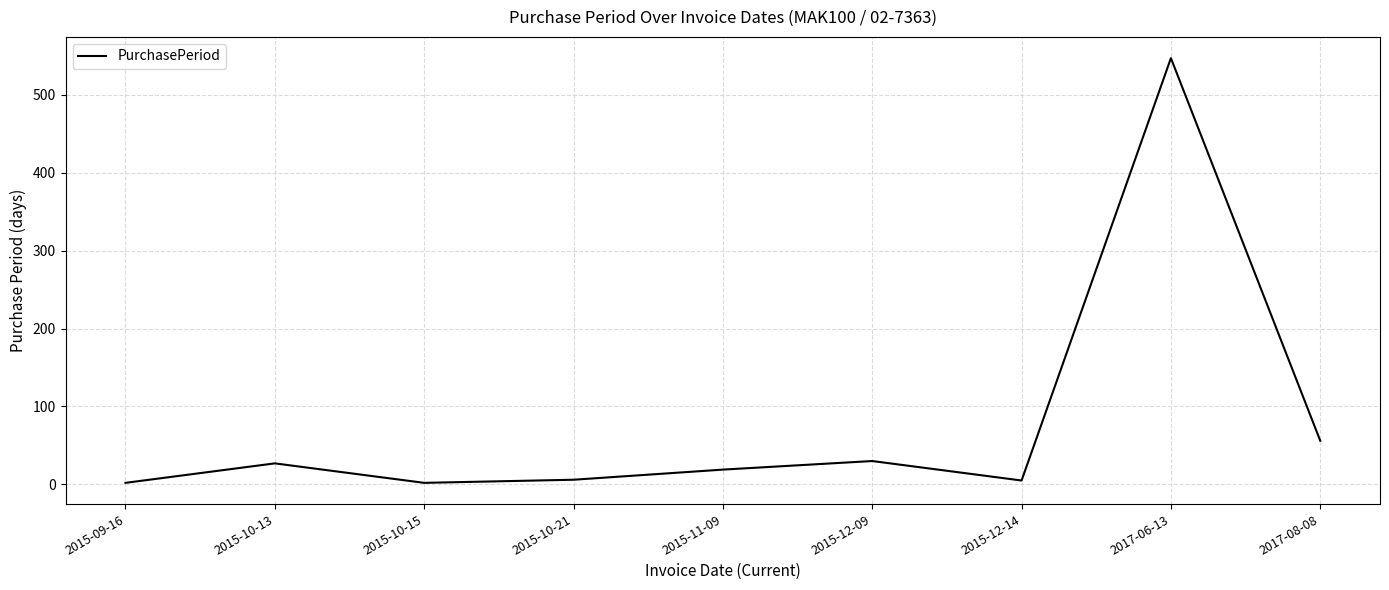

How many interior local valleys (lower than both neighbors) does the data have?

2